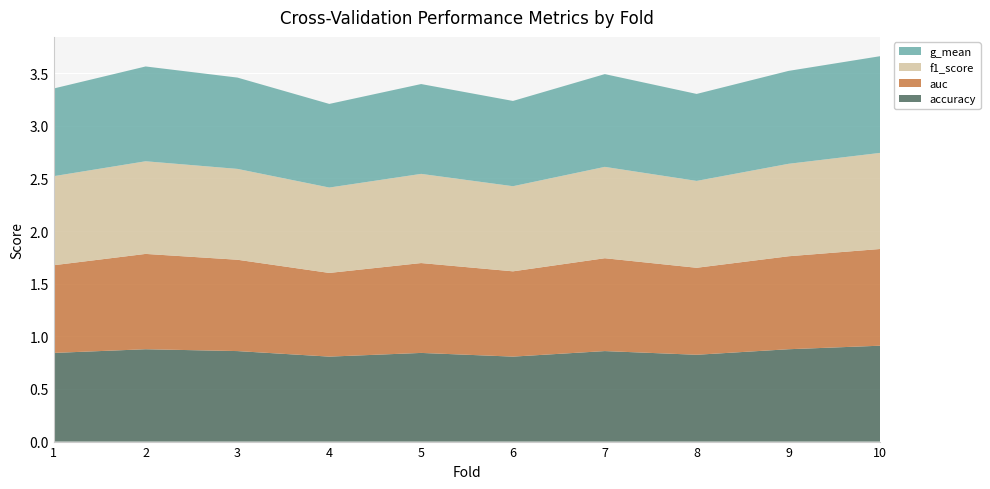

Reading left to right, extract all data points from this chart.

accuracy: 1=0.8	2=0.9	3=0.9	4=0.8	5=0.8	6=0.8	7=0.9	8=0.8	9=0.9	10=0.9
auc: 1=0.8	2=0.9	3=0.9	4=0.8	5=0.9	6=0.8	7=0.9	8=0.8	9=0.9	10=0.9
f1_score: 1=0.8	2=0.9	3=0.9	4=0.8	5=0.8	6=0.8	7=0.9	8=0.8	9=0.9	10=0.9
g_mean: 1=0.8	2=0.9	3=0.9	4=0.8	5=0.9	6=0.8	7=0.9	8=0.8	9=0.9	10=0.9